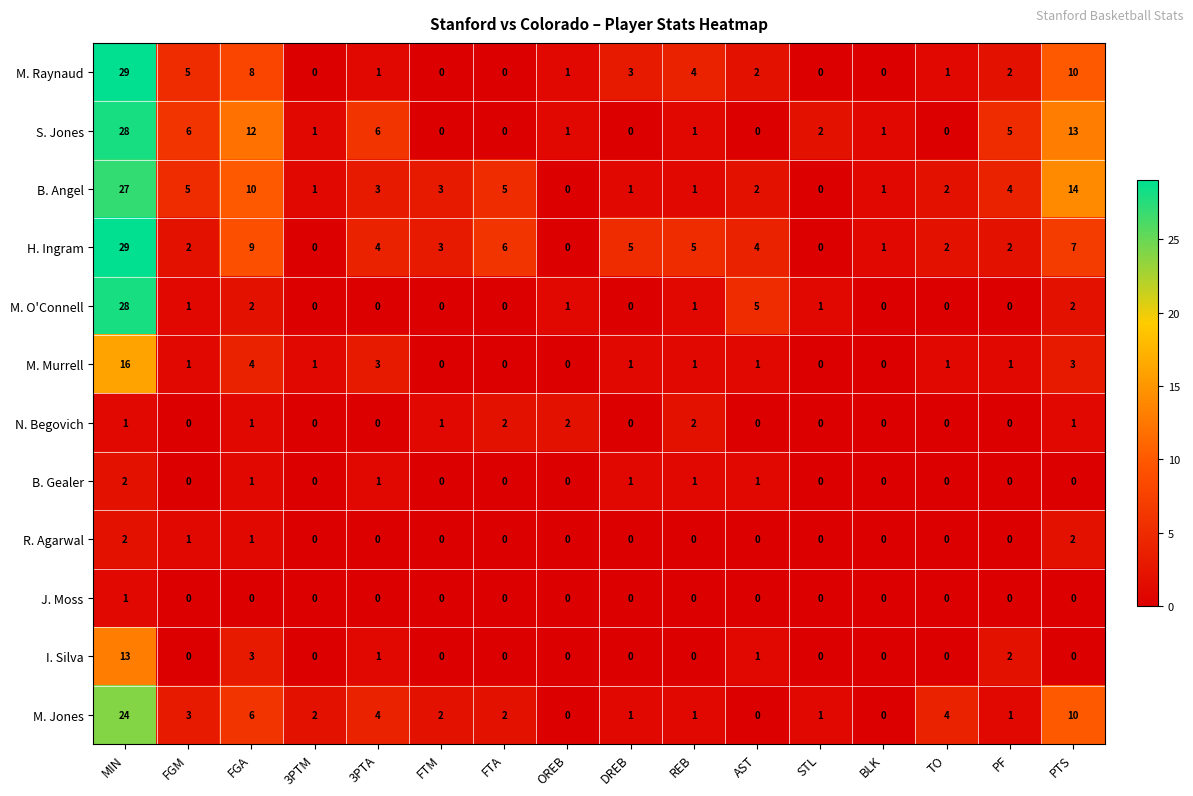

Where is H. Ingram nearest to the value 14?

FGA